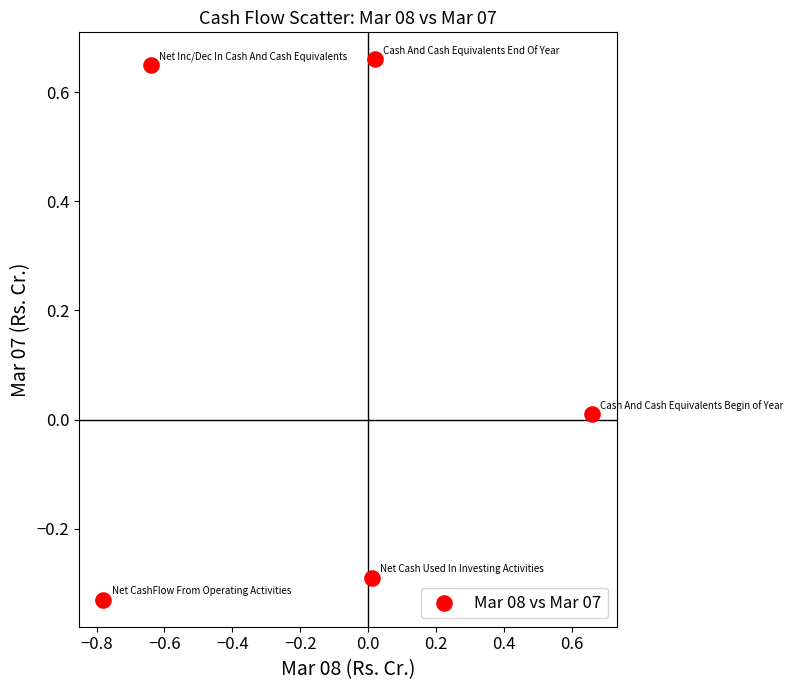

What is the range of Y values (max minus min)?

1.0